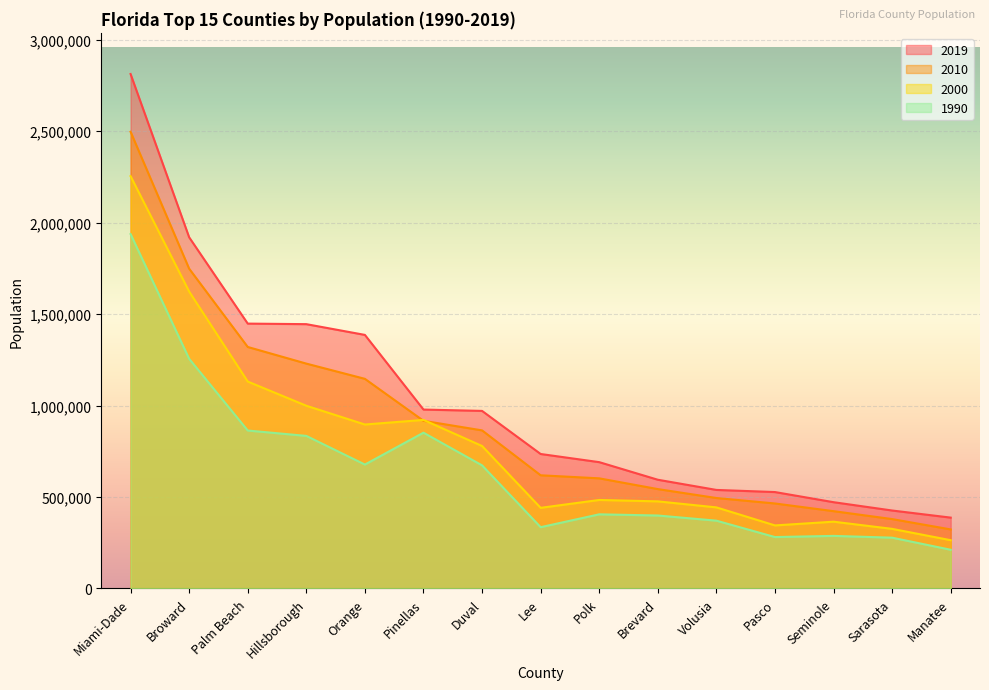

Reading right to left, what are all the values shown in this chart?

2019: Manatee=387414	Sarasota=426275	Seminole=471735	Pasco=527122	Volusia=538763	Brevard=594469	Polk=690606	Lee=735148	Duval=970672	Pinellas=978045	Orange=1386080	Hillsborough=1444870	Palm Beach=1447857	Broward=1919644	Miami-Dade=2812130
2010: Manatee=322833	Sarasota=379448	Seminole=422718	Pasco=464697	Volusia=494593	Brevard=543376	Polk=602095	Lee=618754	Duval=864263	Pinellas=916542	Orange=1145956	Hillsborough=1229226	Palm Beach=1320134	Broward=1748066	Miami-Dade=2496457
2000: Manatee=264002	Sarasota=325961	Seminole=365199	Pasco=344768	Volusia=443343	Brevard=476230	Polk=483924	Lee=440888	Duval=778879	Pinellas=921495	Orange=896344	Hillsborough=998948	Palm Beach=1131191	Broward=1623018	Miami-Dade=2253779
1990: Manatee=211707	Sarasota=277776	Seminole=287521	Pasco=281131	Volusia=370737	Brevard=398978	Polk=405382	Lee=335113	Duval=672971	Pinellas=851659	Orange=677491	Hillsborough=834054	Palm Beach=863503	Broward=1255531	Miami-Dade=1937194